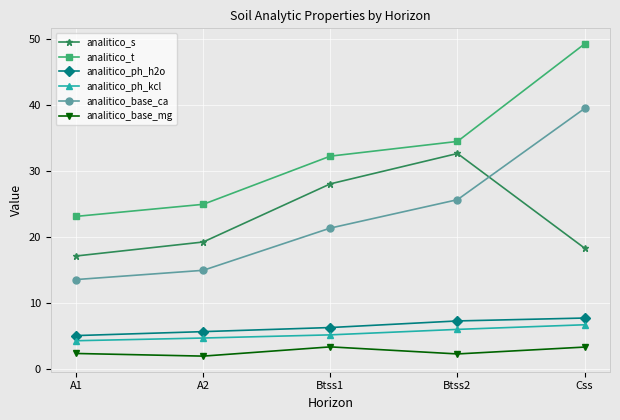

At which category is the sum across all series the highest?

Css